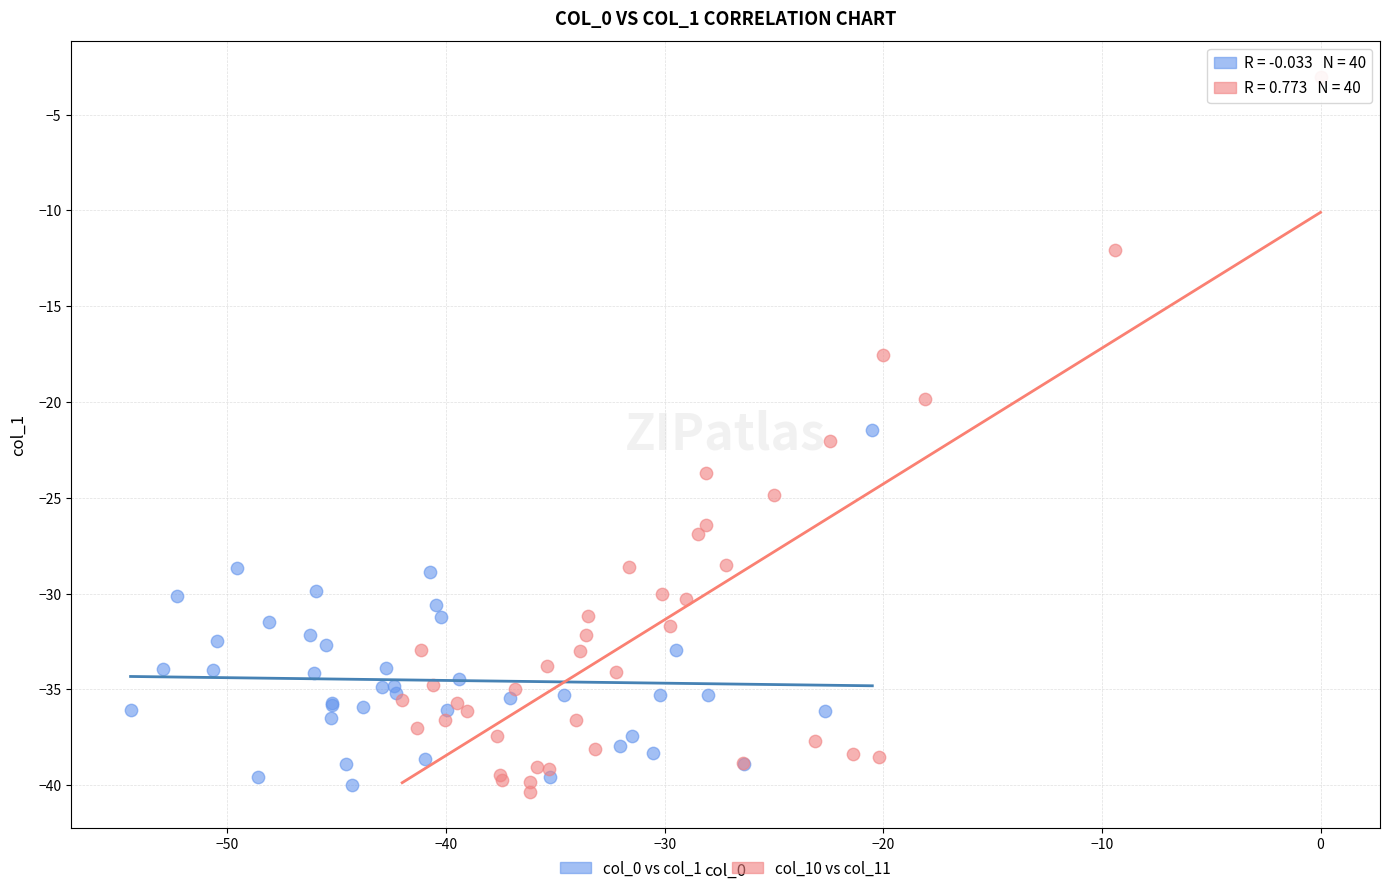

What are all the series names shown in the legend?

col_0 vs col_1, col_10 vs col_11